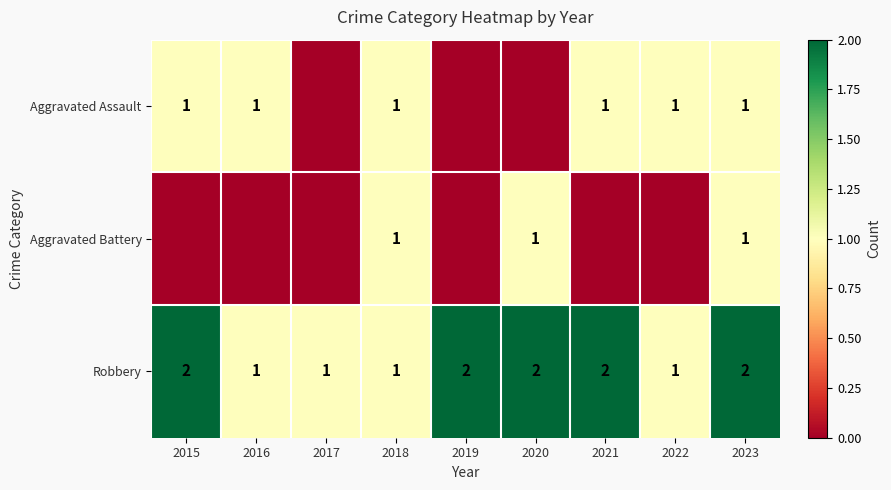

True or false: Aggravated Battery has a value of 1 at 2023.

True